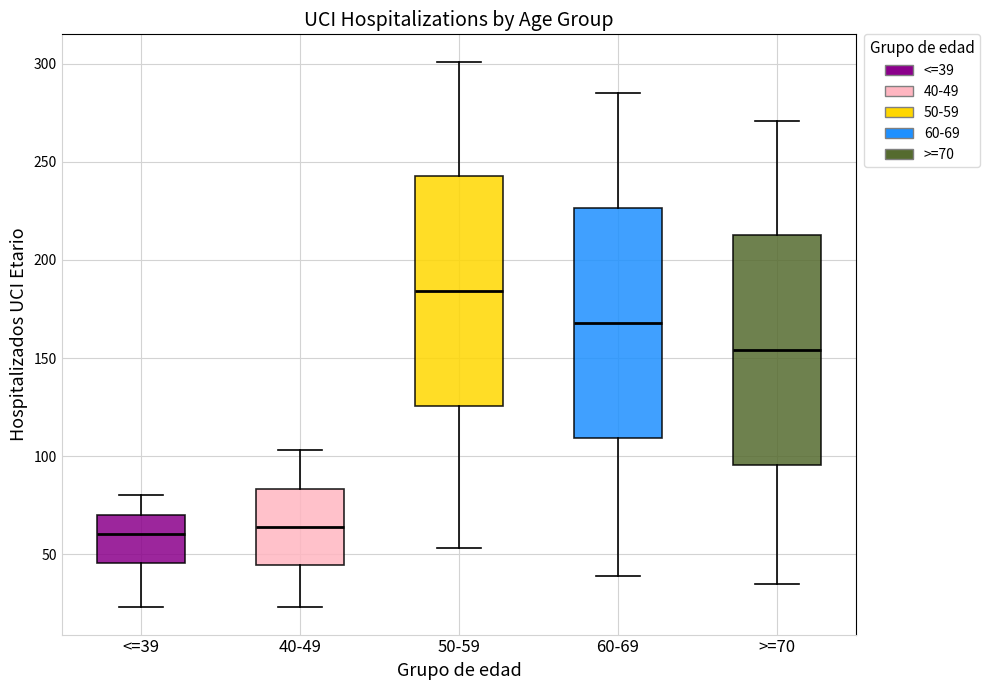

Reading left to right, transcribe this box plot: for each box, give where its median line is, the range the box spans, and where its two whiskers end, as read against the y-axis. The values are not printed on the chart, so give them approximately, as read against the axis.

<=39: median 60, box 45 to 70, whiskers 25 to 80
40-49: median 65, box 45 to 85, whiskers 25 to 105
50-59: median 185, box 125 to 245, whiskers 55 to 300
60-69: median 170, box 110 to 225, whiskers 40 to 285
>=70: median 155, box 95 to 215, whiskers 35 to 270